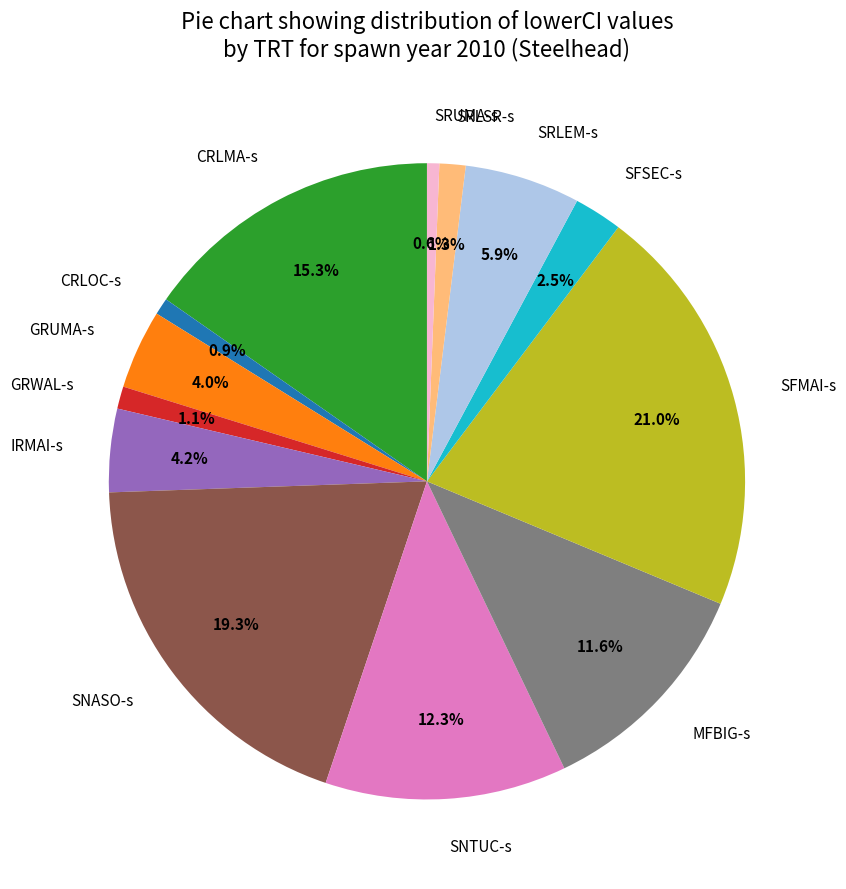

What percentage is NOT represented by SNTUC-s?

87.7%